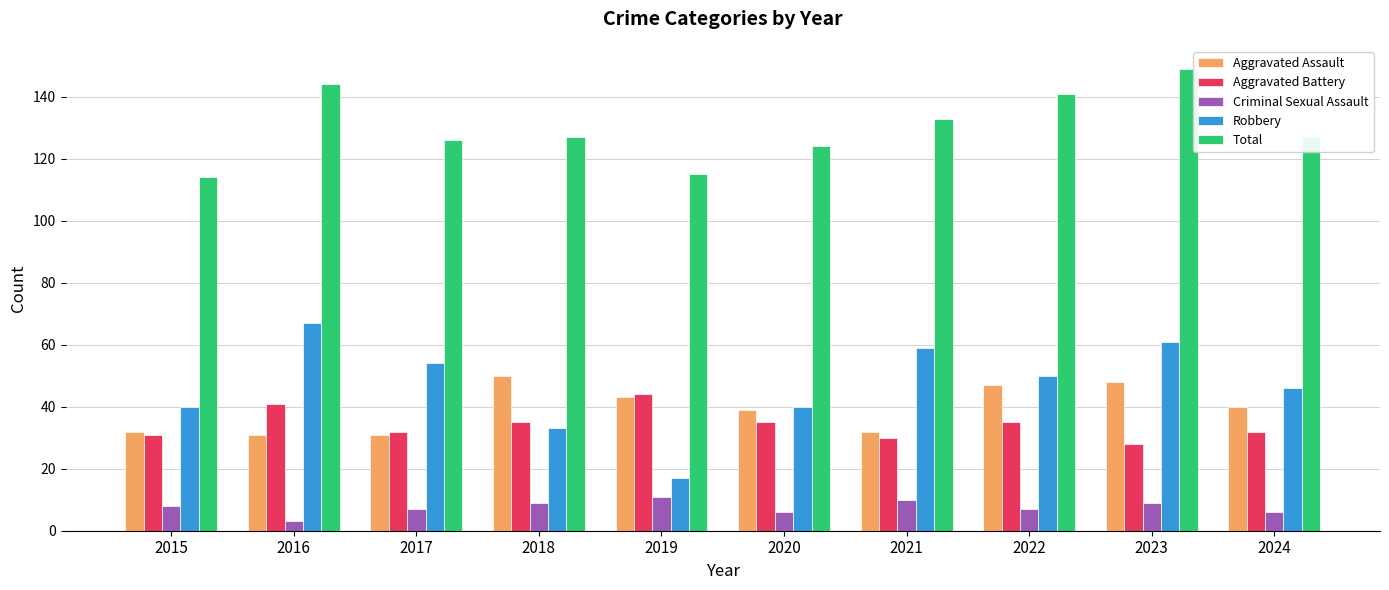

Rank the series at 2023 from highest to lowest value.

Total, Robbery, Aggravated Assault, Aggravated Battery, Criminal Sexual Assault